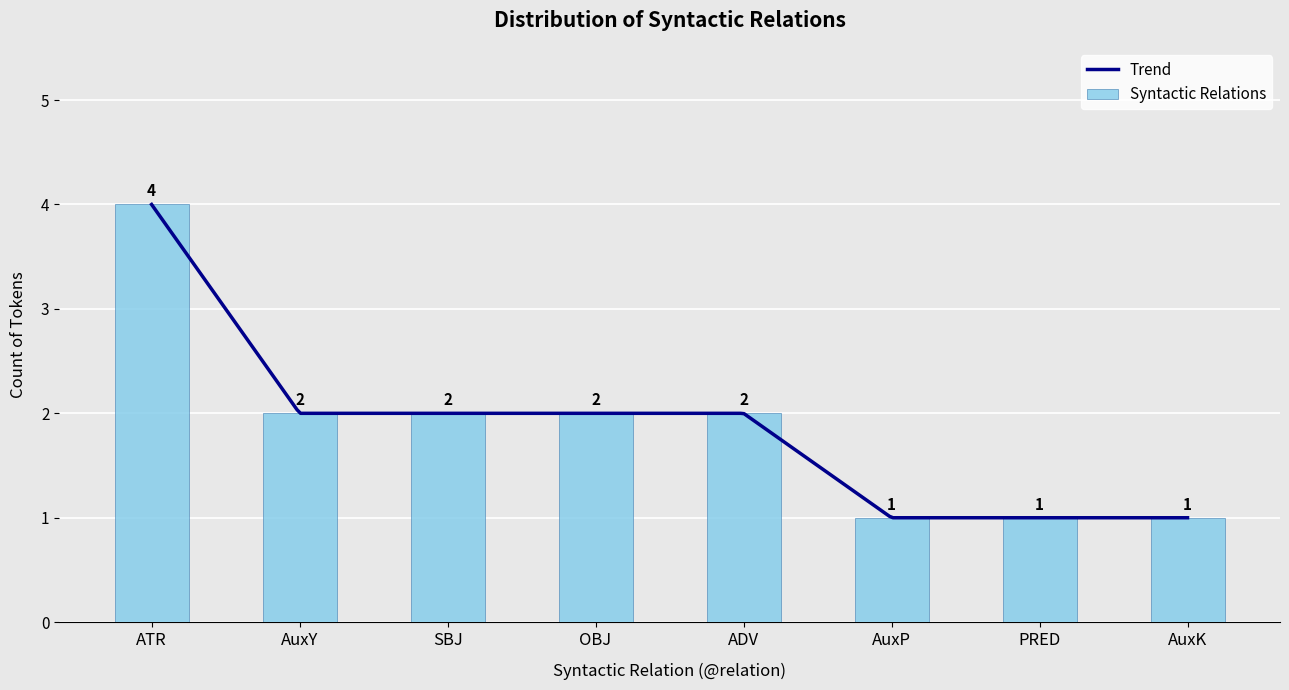

Are the bars grouped side by side (vs. stacked)?

No